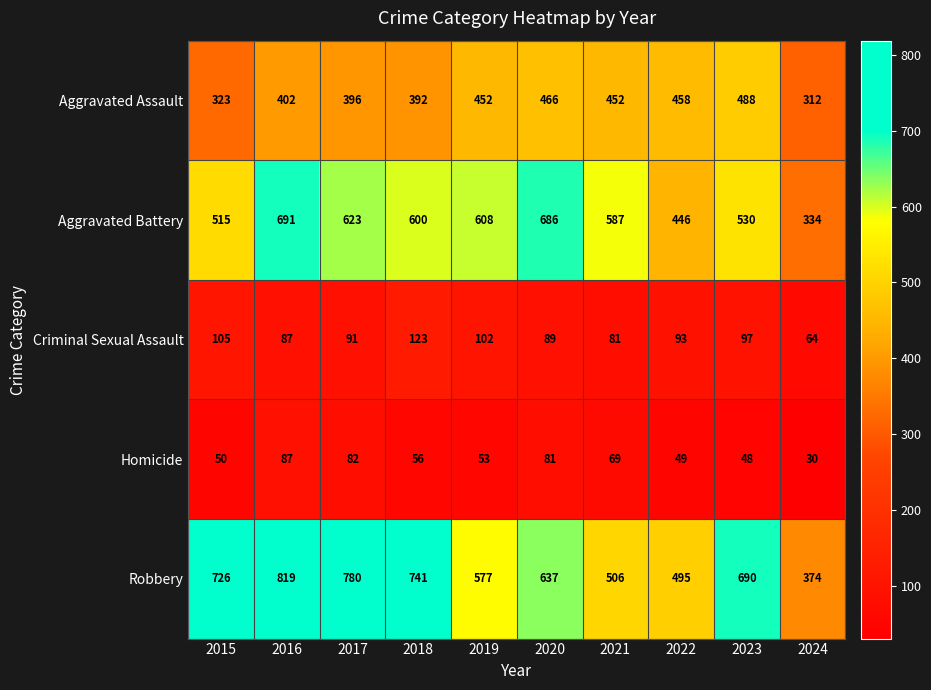

How many data points does each series have?

10